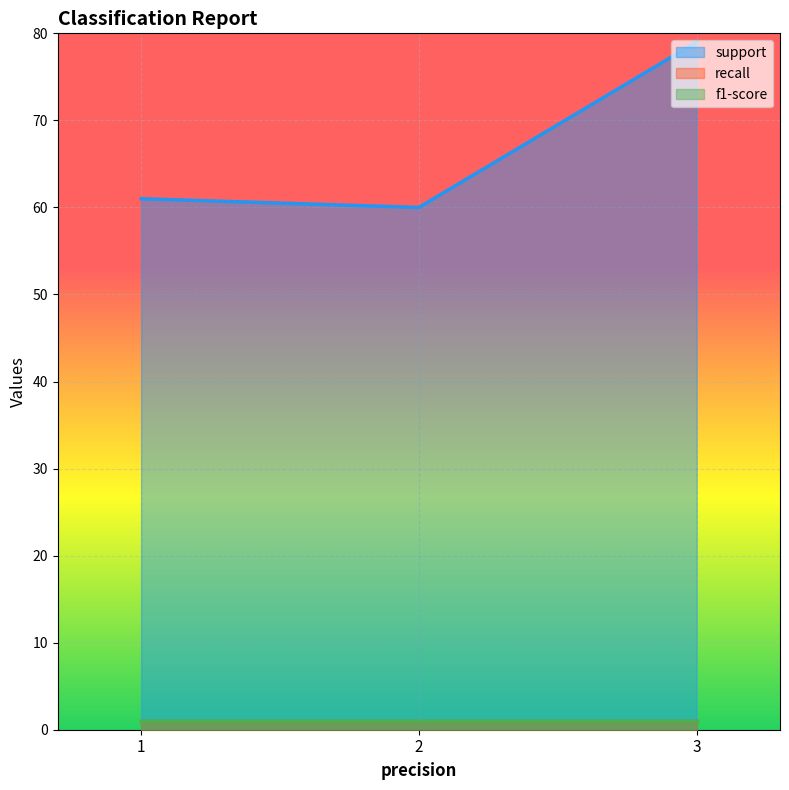

What is the spread (max minus min) of values at 3?

78